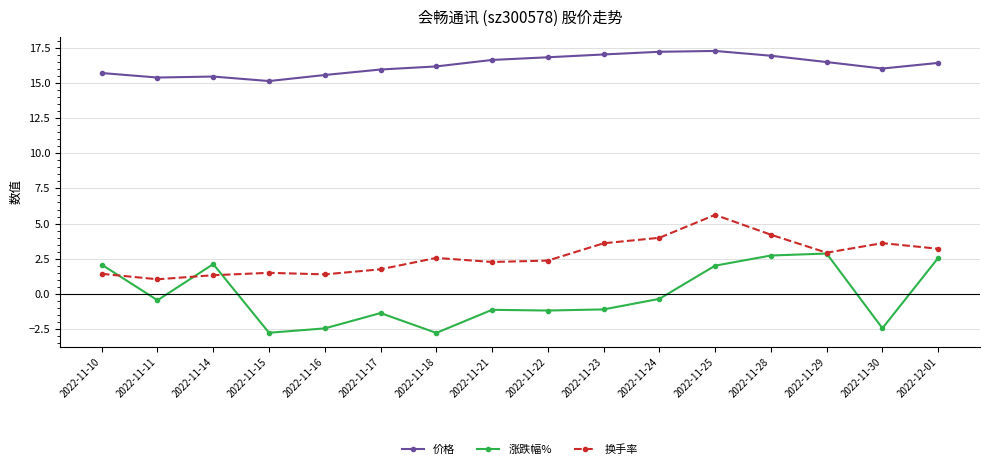

At which category is the sum across all series the highest?

2022-11-25